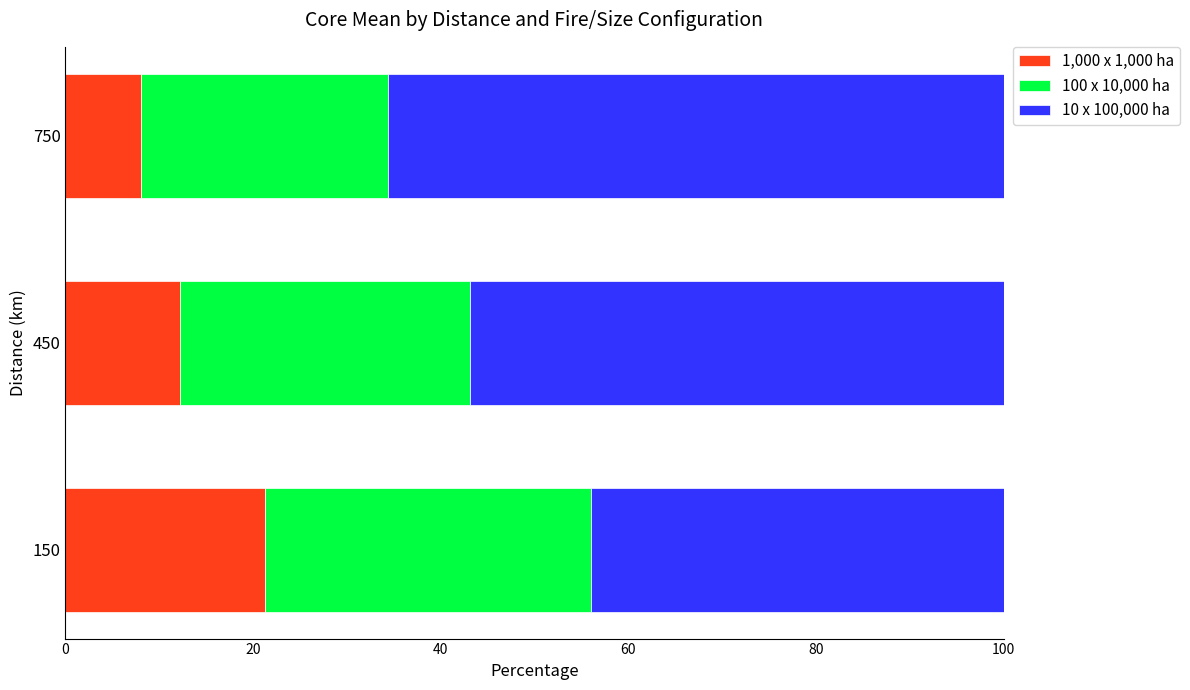

What is the difference between the second highest and minimum values in the 1,000 x 1,000 ha series?

4.1